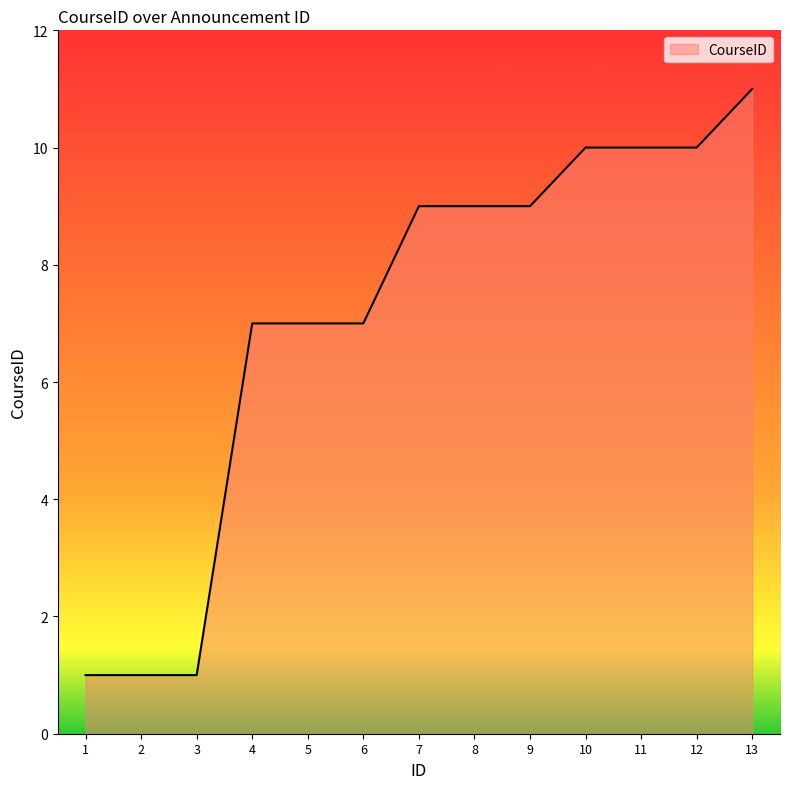

Which has a higher value, 10 or 13?

13